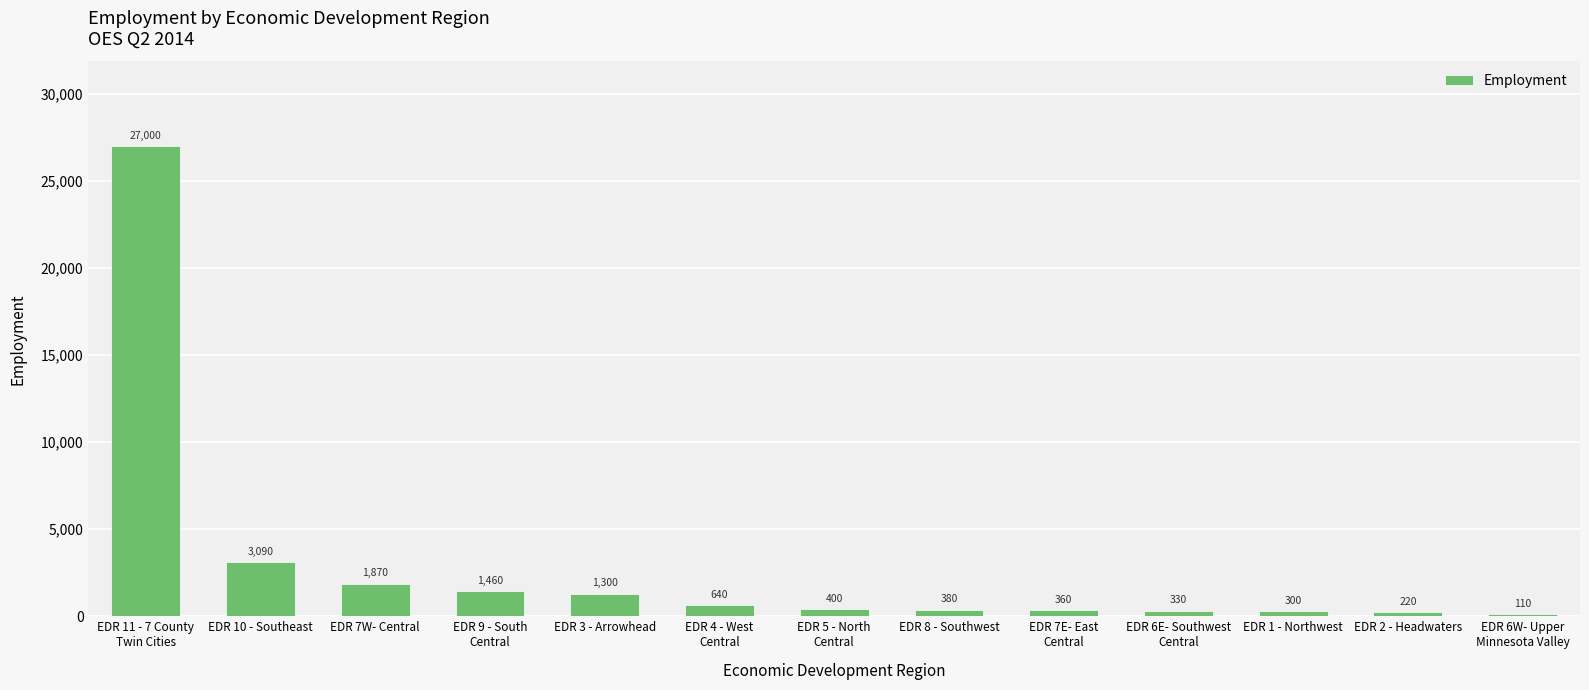

Between EDR 9 - South
Central and EDR 10 - Southeast, which is larger?

EDR 10 - Southeast